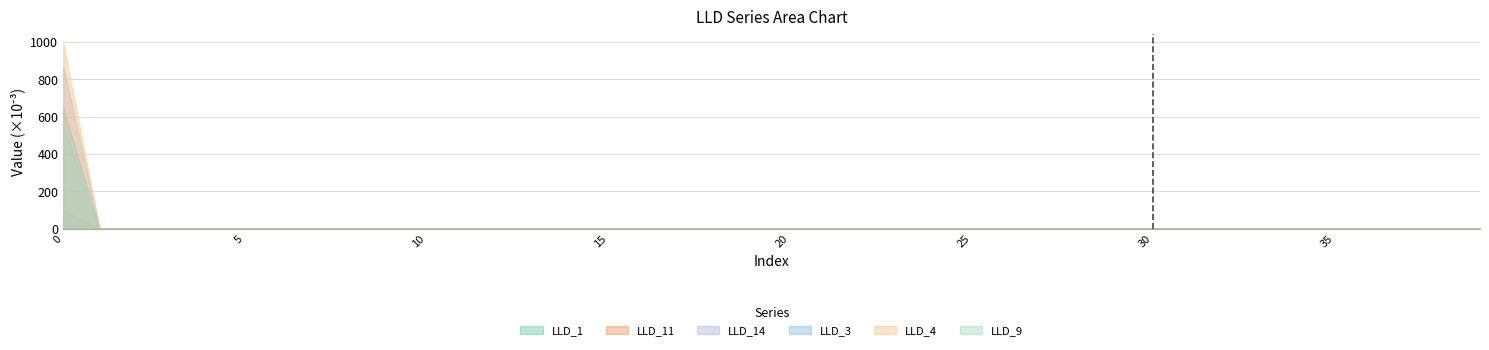

Which series has the largest range (max minus min)?

LLD_4